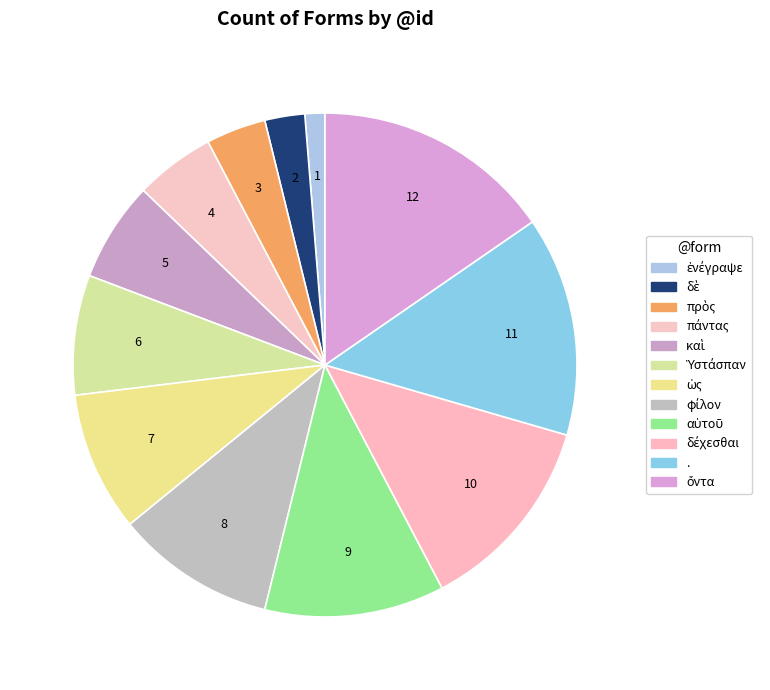

To the nearest percent, what is the difference between the largest and smallest slice percentages?

14%